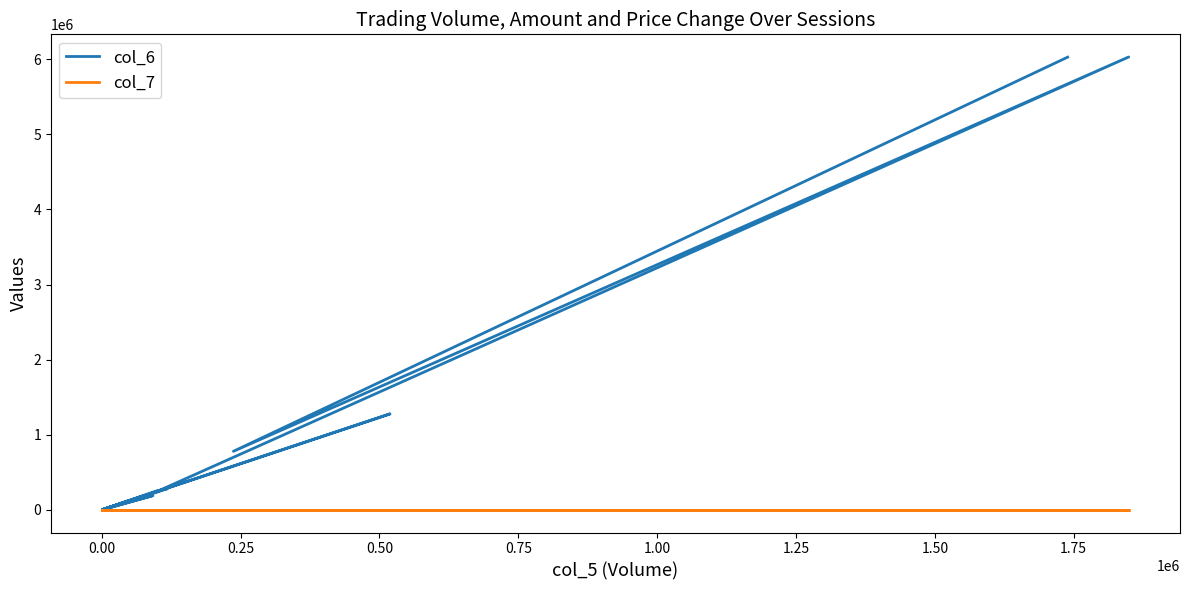

Which series has the largest total across all categories?

col_6